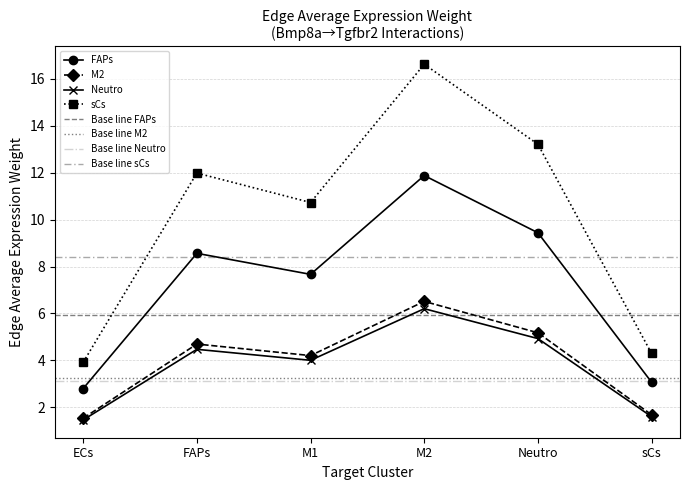

What is the difference between the maximum and second lowest values in the sCs series?

12.3